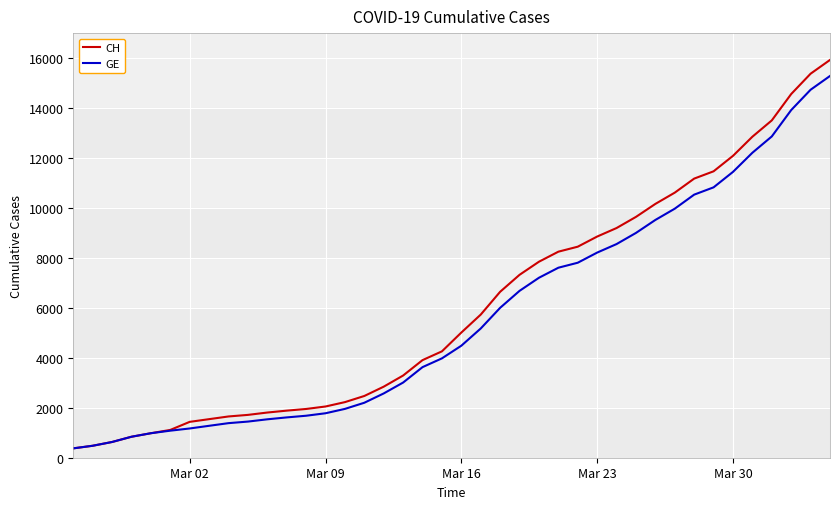

List the series in order of their peak value, highest first.

CH, GE